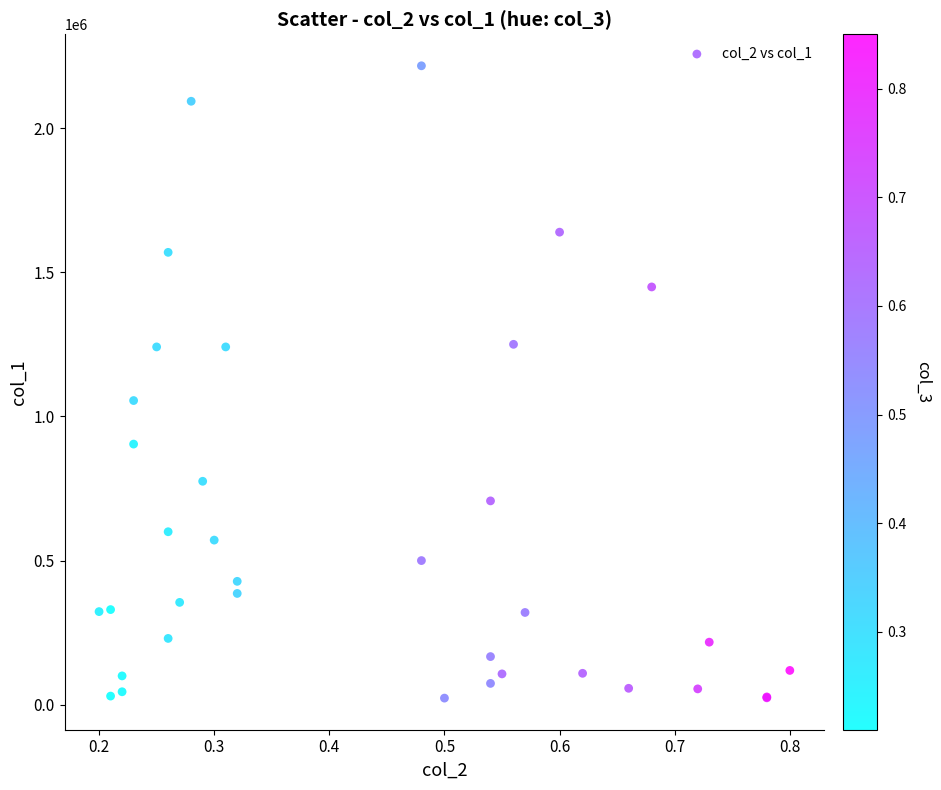

What Y value in the scatter plot is closest to 1119500?

1055000